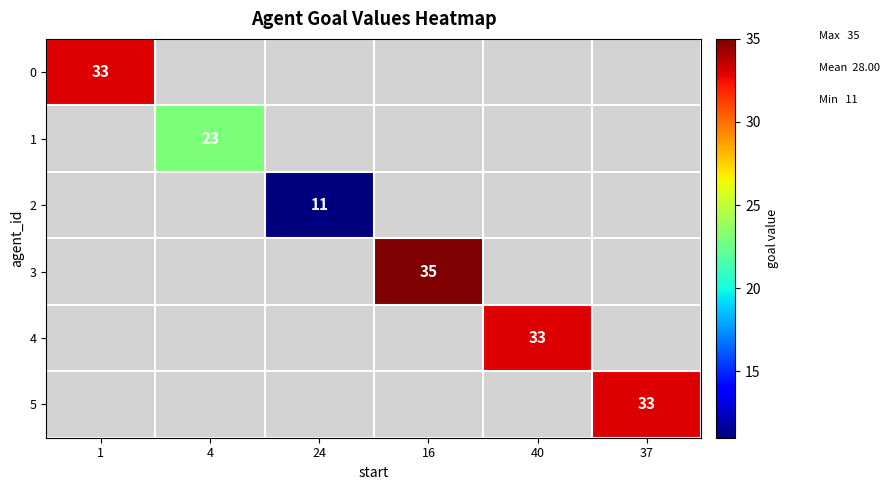

The value of 5 at 37 is 12. True or false?

False